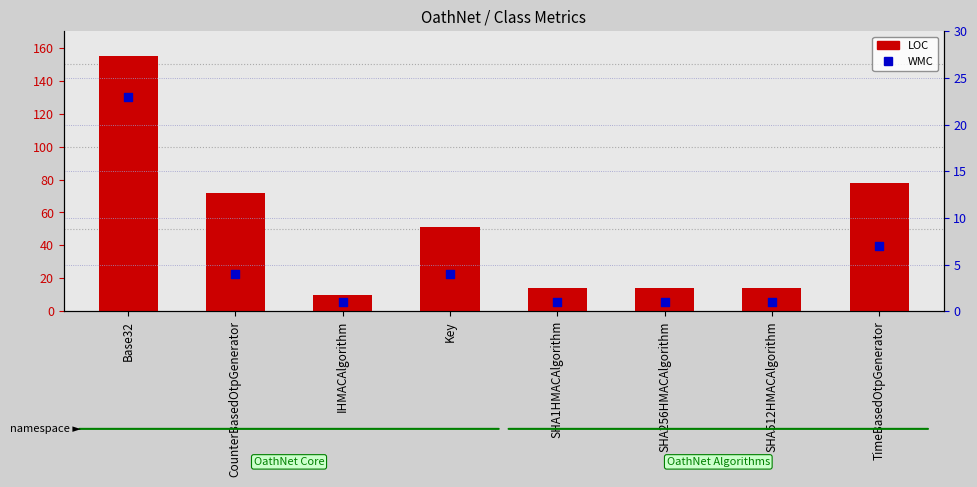

At how many categories does at least one series exceed 29?

4